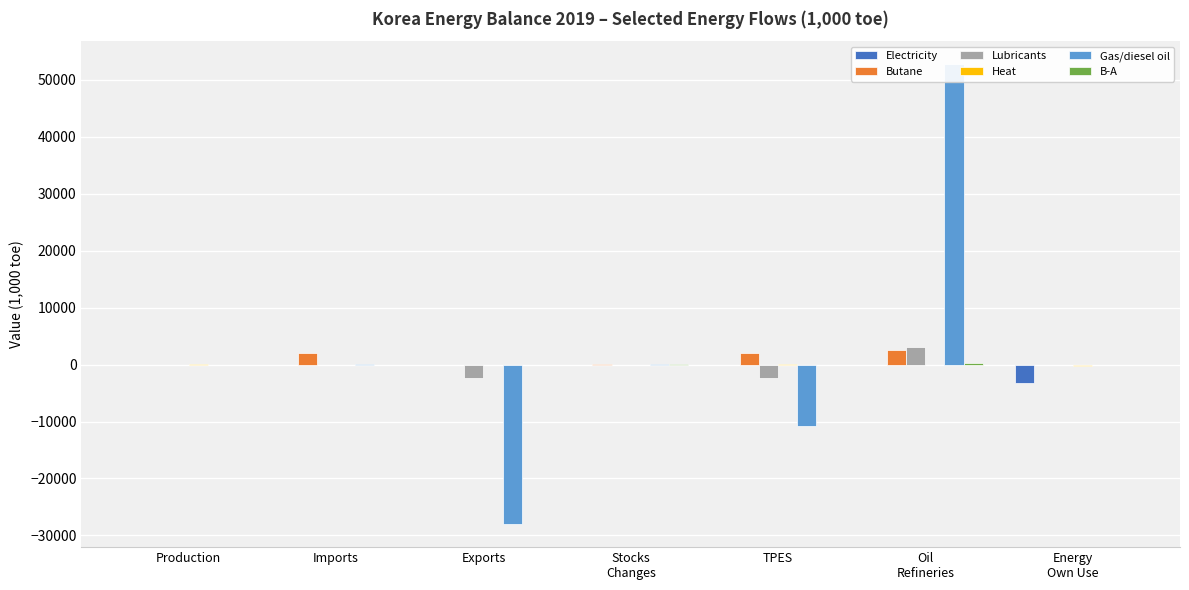

Which series has the widest spread of values?

Gas/diesel oil